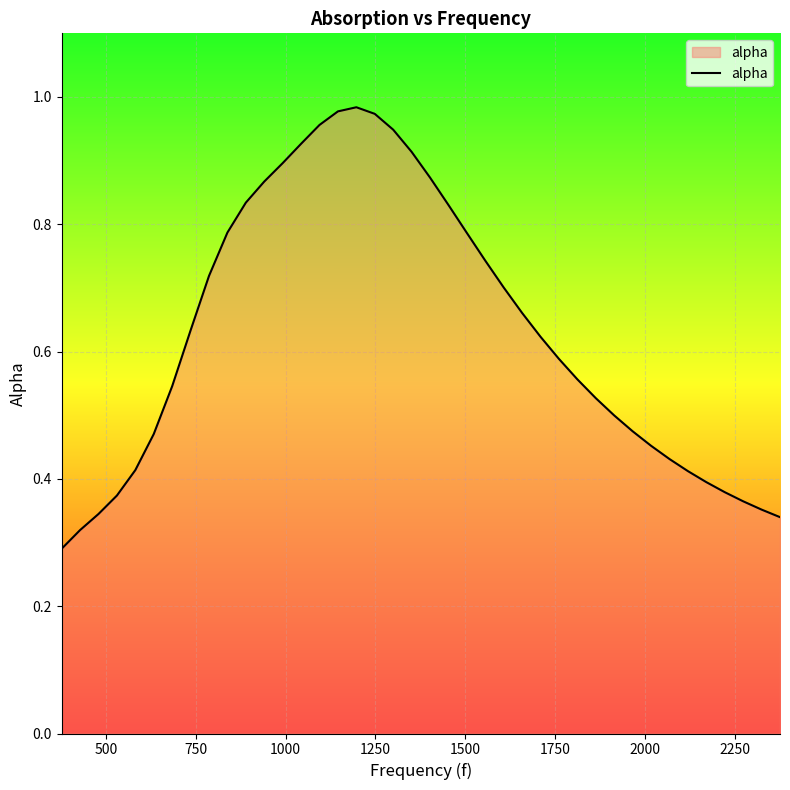

How many lines are shown in the chart?

1